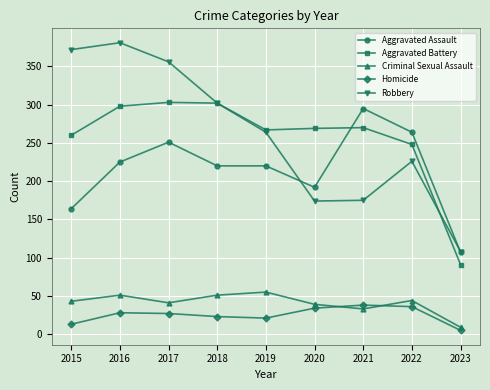

How many times do Aggravated Battery and Aggravated Assault cross each other?

1